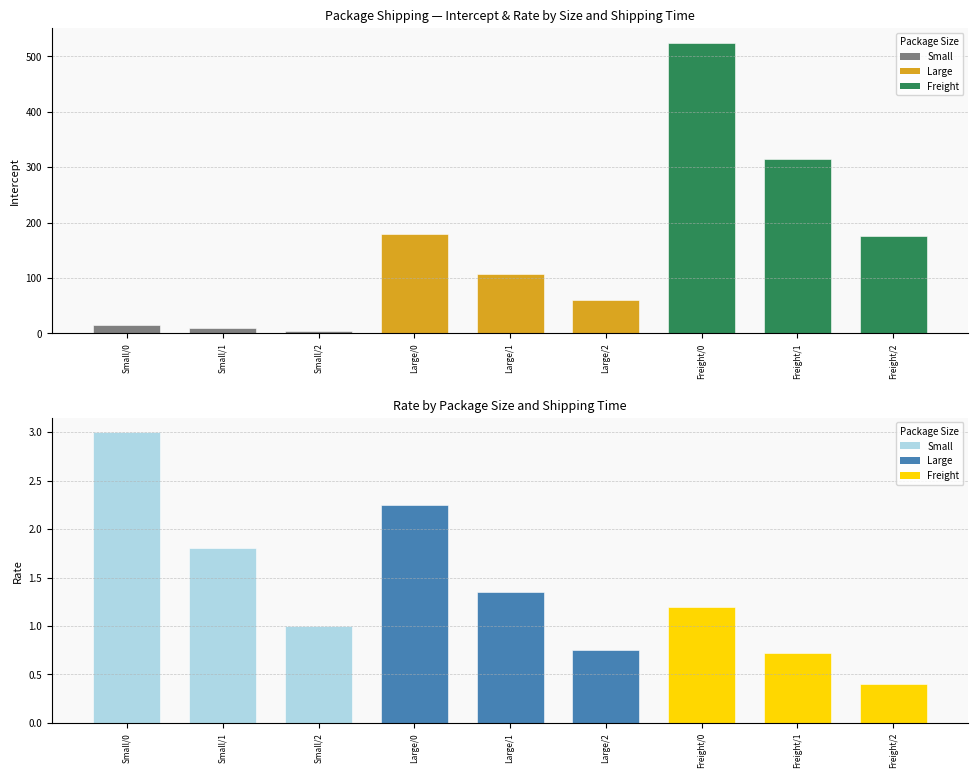

Which series has the largest total across all categories?

Intercept